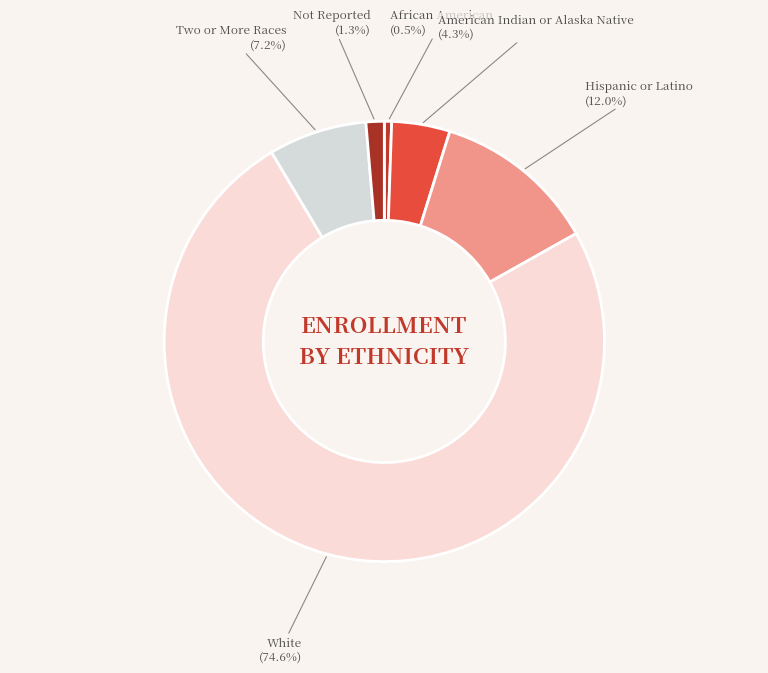

What is the ratio of the value at Hispanic or Latino to the value at African American?

22.5